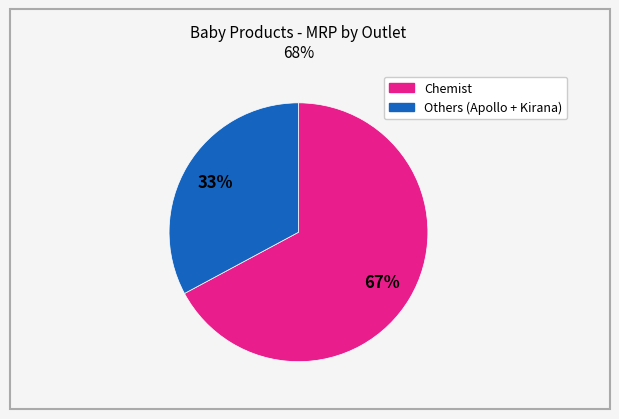

Is there any slice that represents more than half of the pie?

Yes